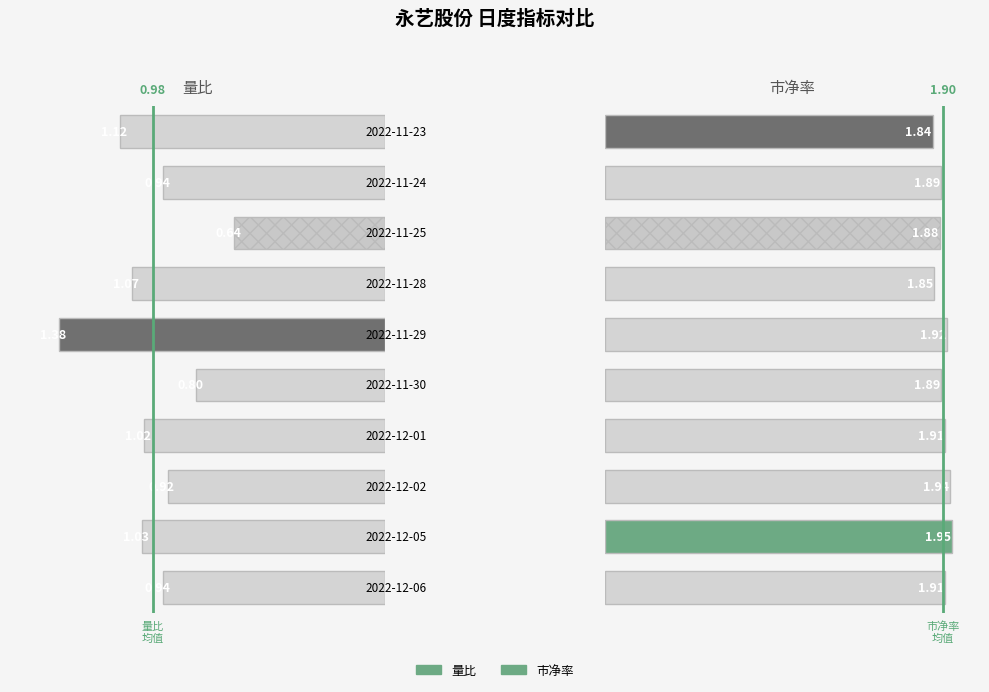

Which has a higher value, 2022-11-28 or 2022-11-24?

2022-11-28